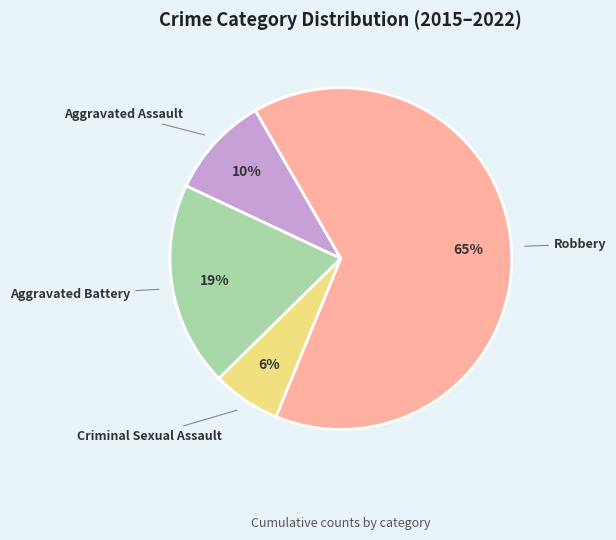

How many segments does this pie chart have?

4